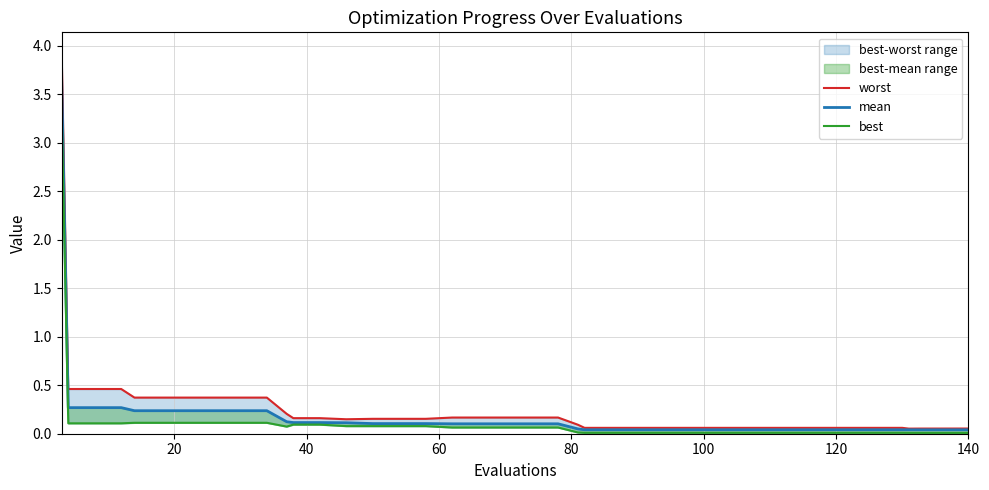

True or false: mean and best cross at least once.

False